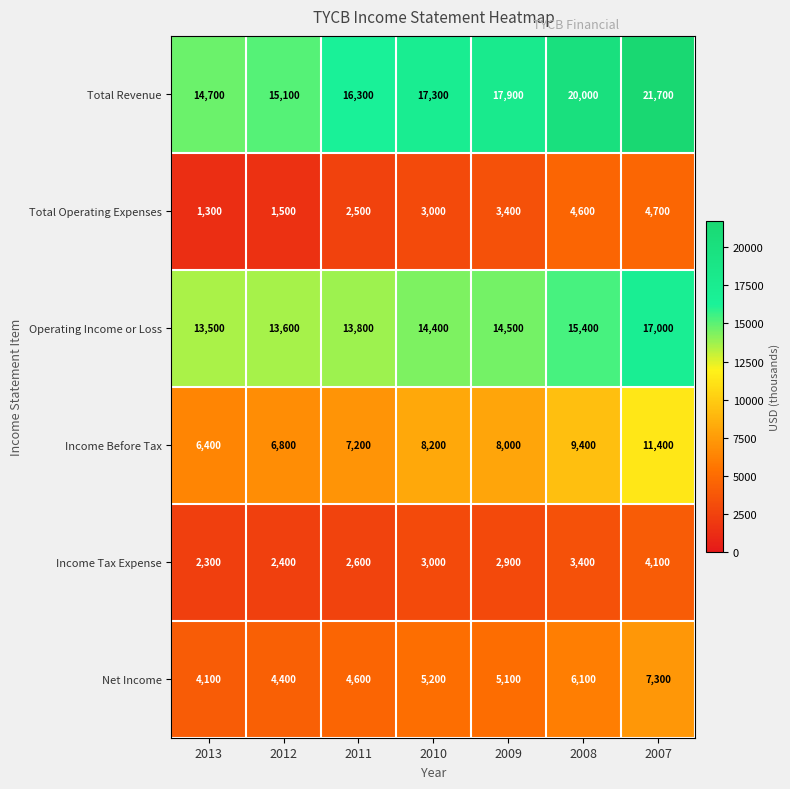

What is the sum of the Income Before Tax values at 2013 and 2012?

13200